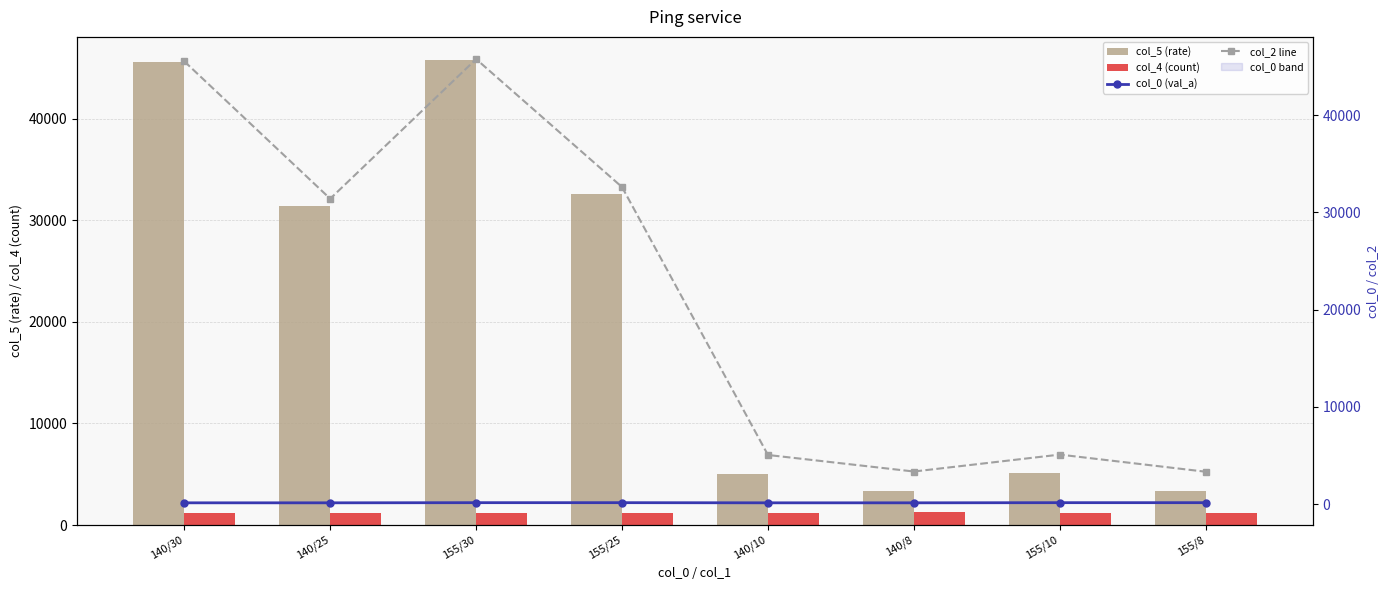

Which series changed the most between 155/25 and 155/8?

col_5 (rate)